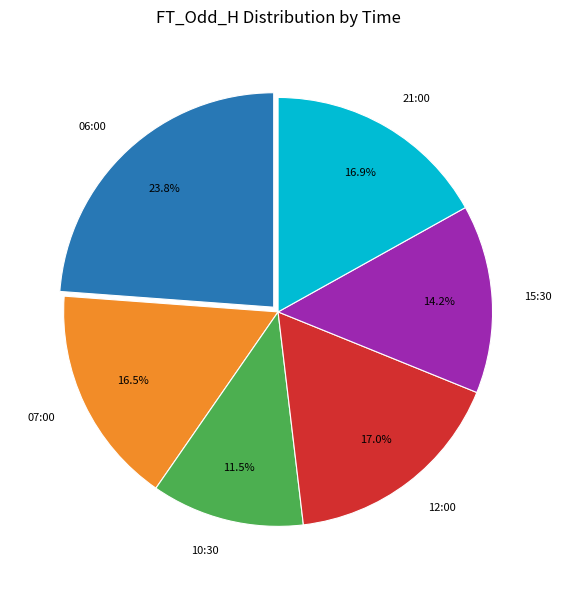

To the nearest percent, what percentage of the pie is 21:00?

17%